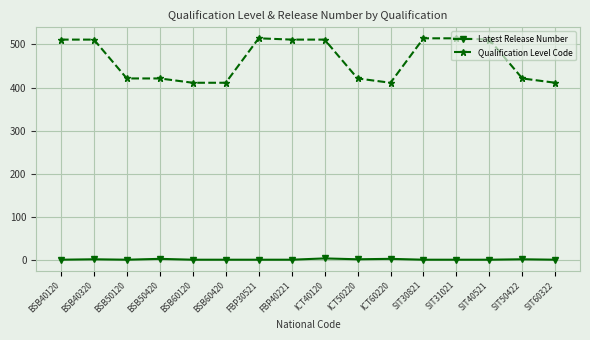

Which series has the largest total across all categories?

Qualification Level Code